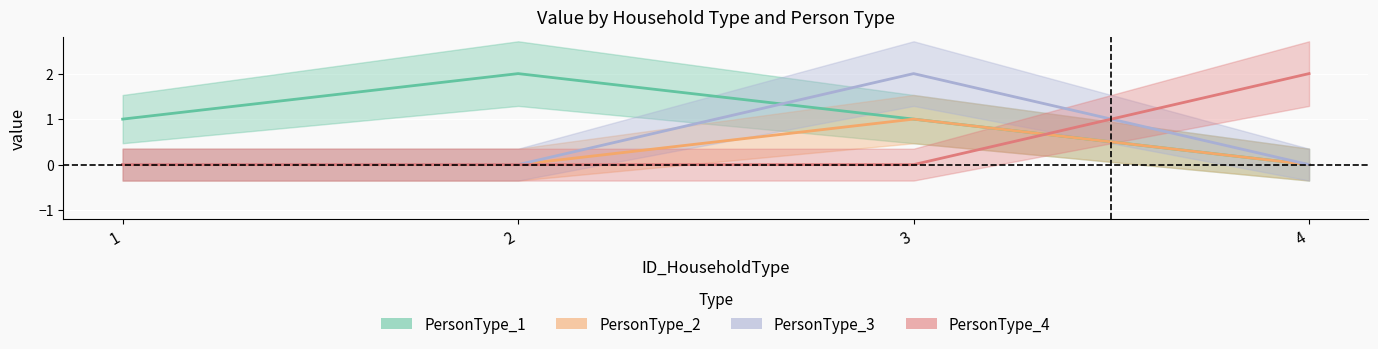

Is this an area chart (filled region under the line)?

No